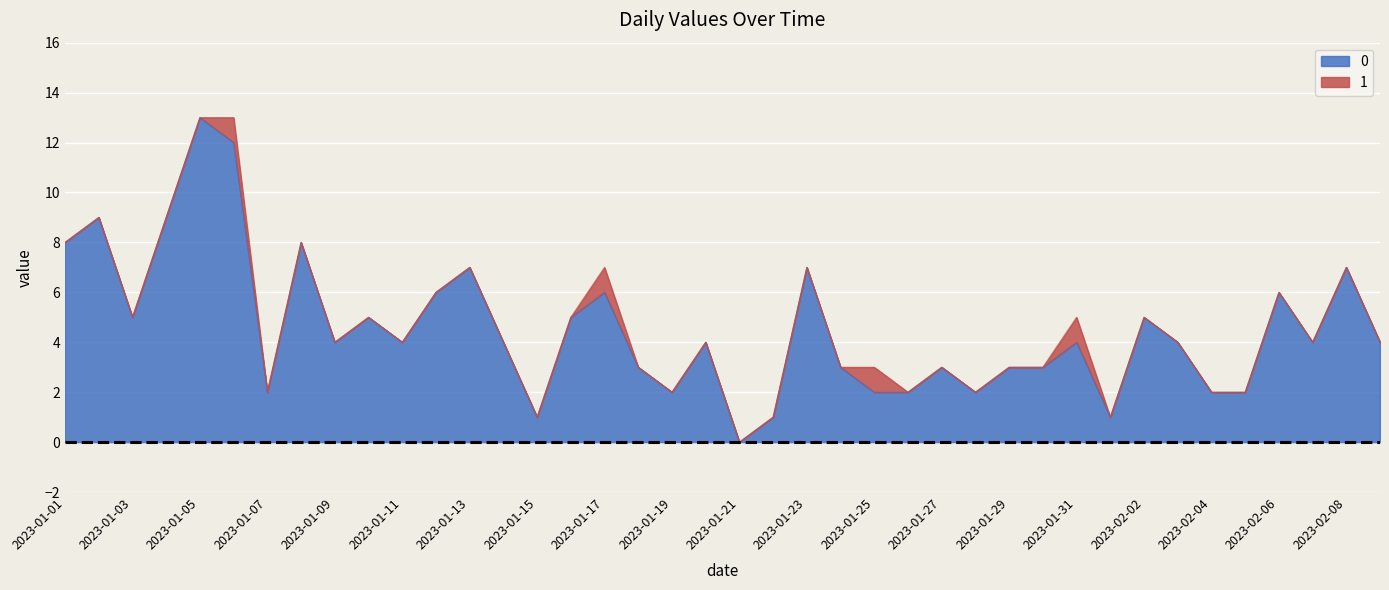

Which has a higher value, 2023-02-09 or 2023-01-10?

2023-01-10